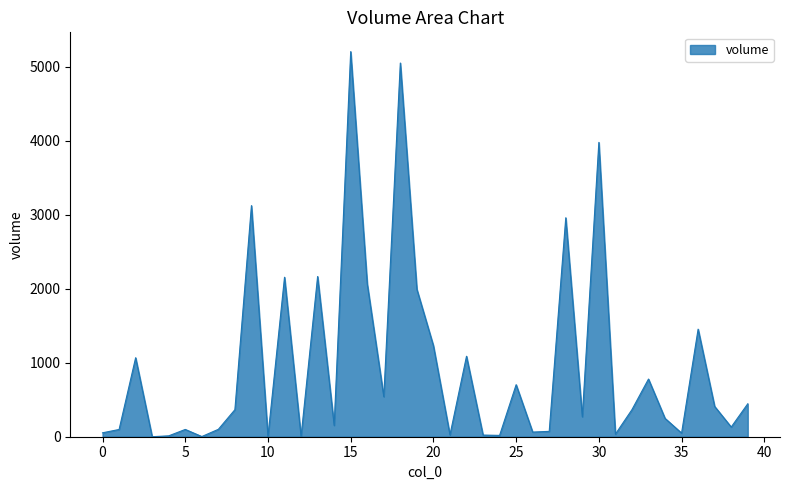

Does the chart have visible grid lines?

No